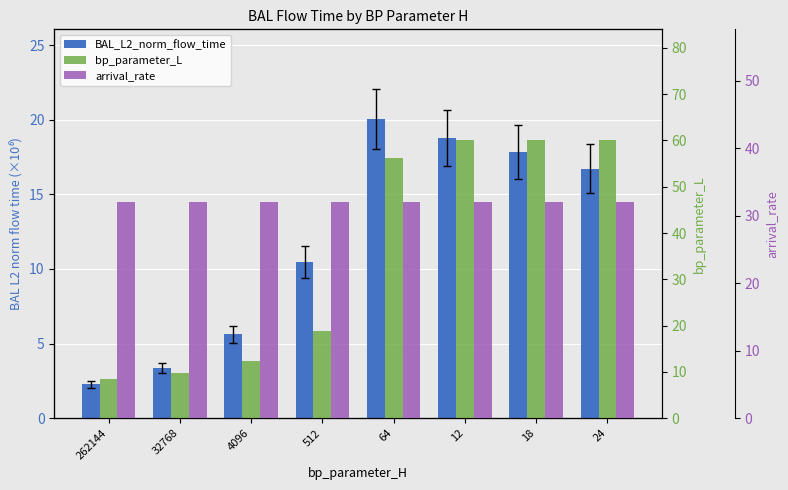

What is the value of the arrival_rate bar at the 6th from the left?

32.0